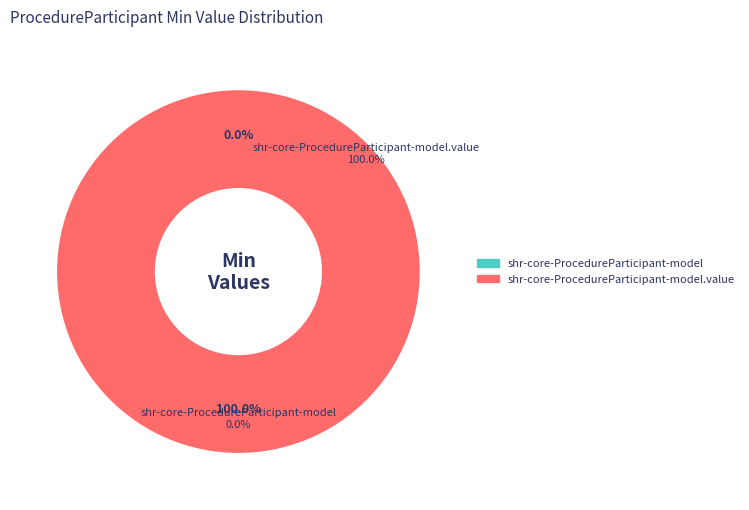

Rank the categories by value from highest to lowest.

shr-core-ProcedureParticipant-model.value, shr-core-ProcedureParticipant-model